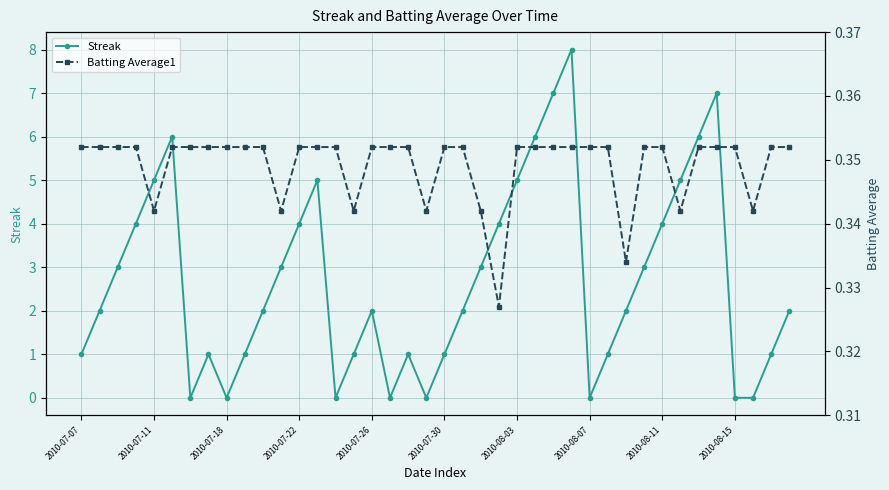

True or false: Streak has more than 2 points higher than both neighbors.

True